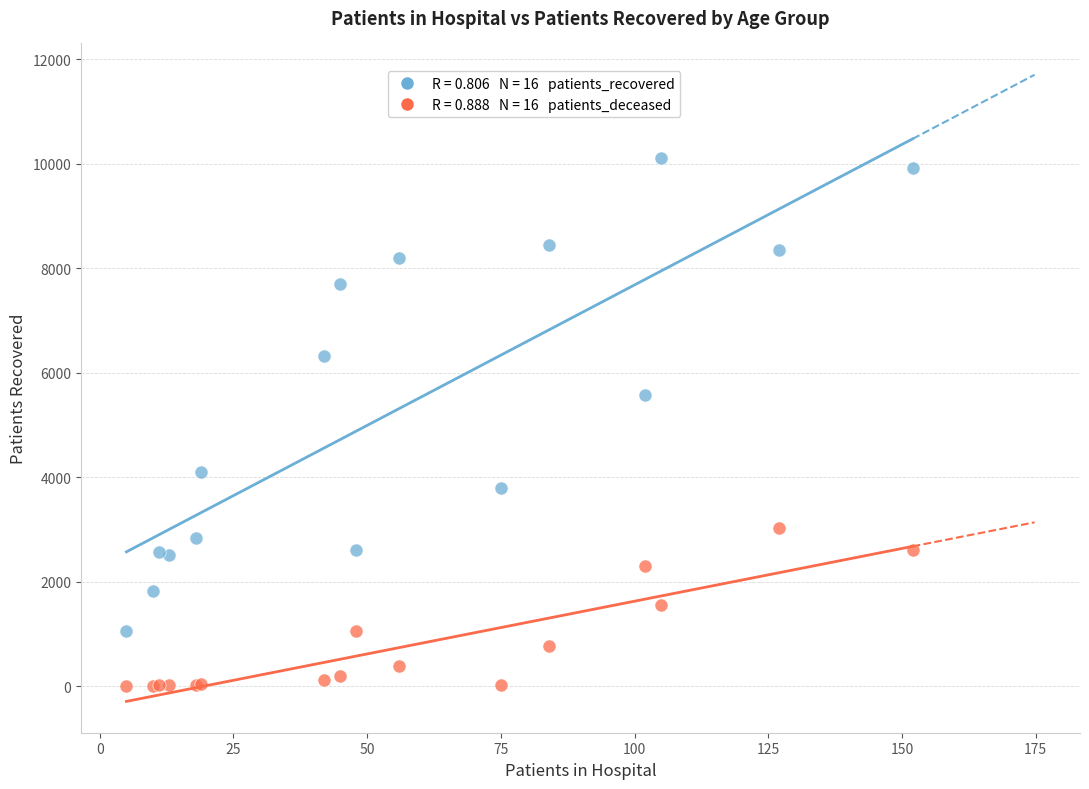

Across all series, what Y value is closest to 5055?

5574